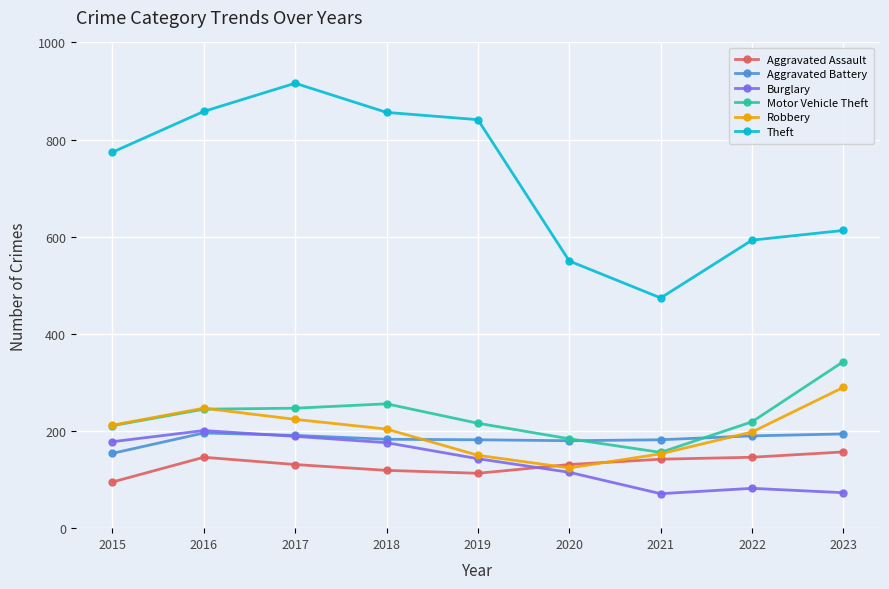

The Aggravated Battery series shows 106 at 2015. True or false?

False